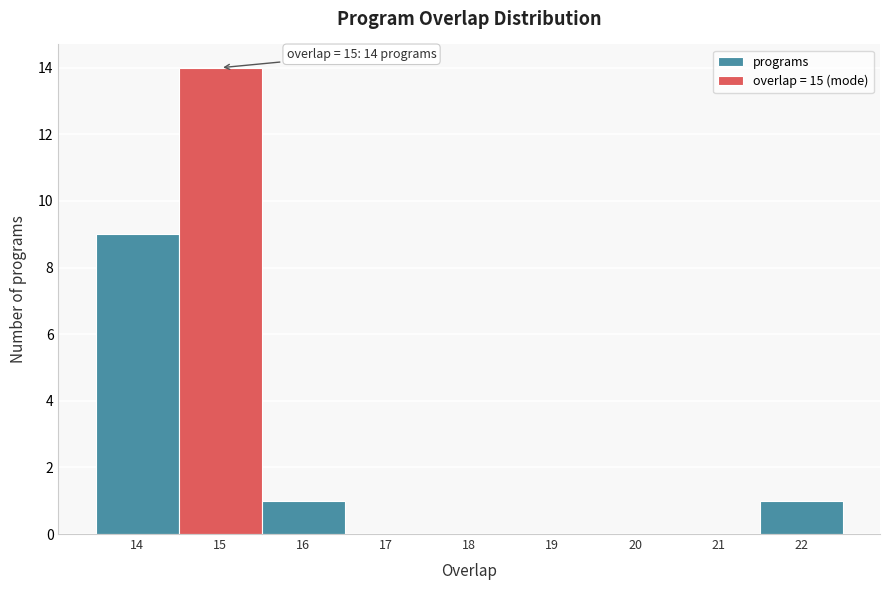

Which range on the x-axis has the tallest bar?

14.5 to 15.5